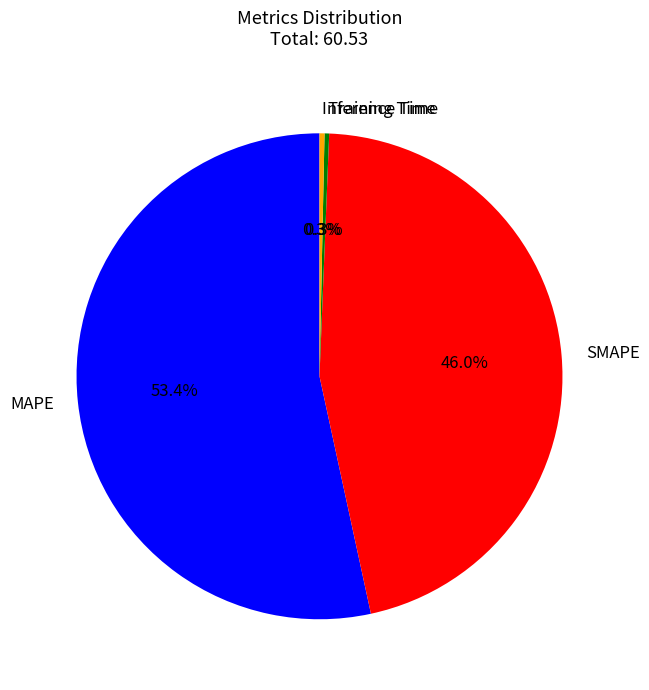

True or false: MAPE accounts for 66% of the total.

False